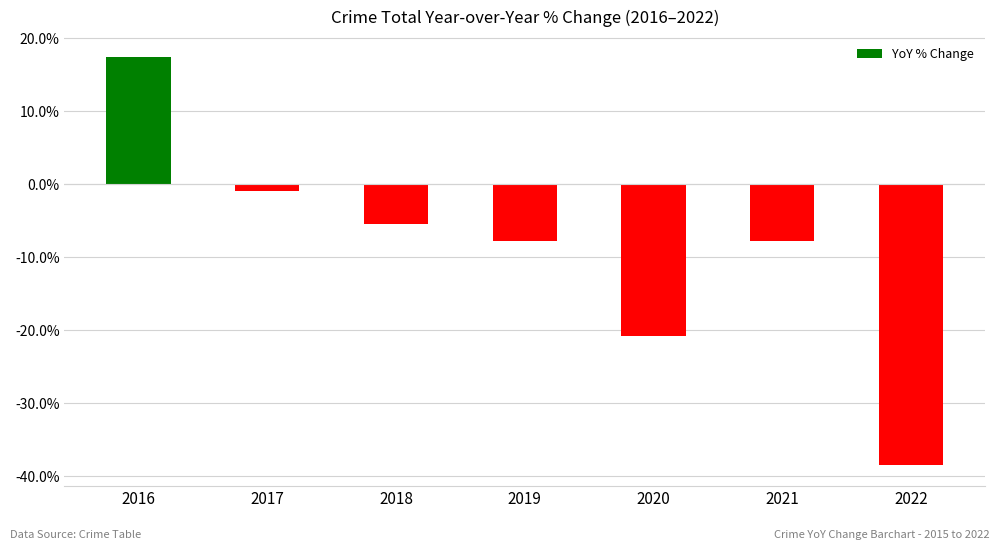

Is it true that the value at 2020 is -33.5?

False